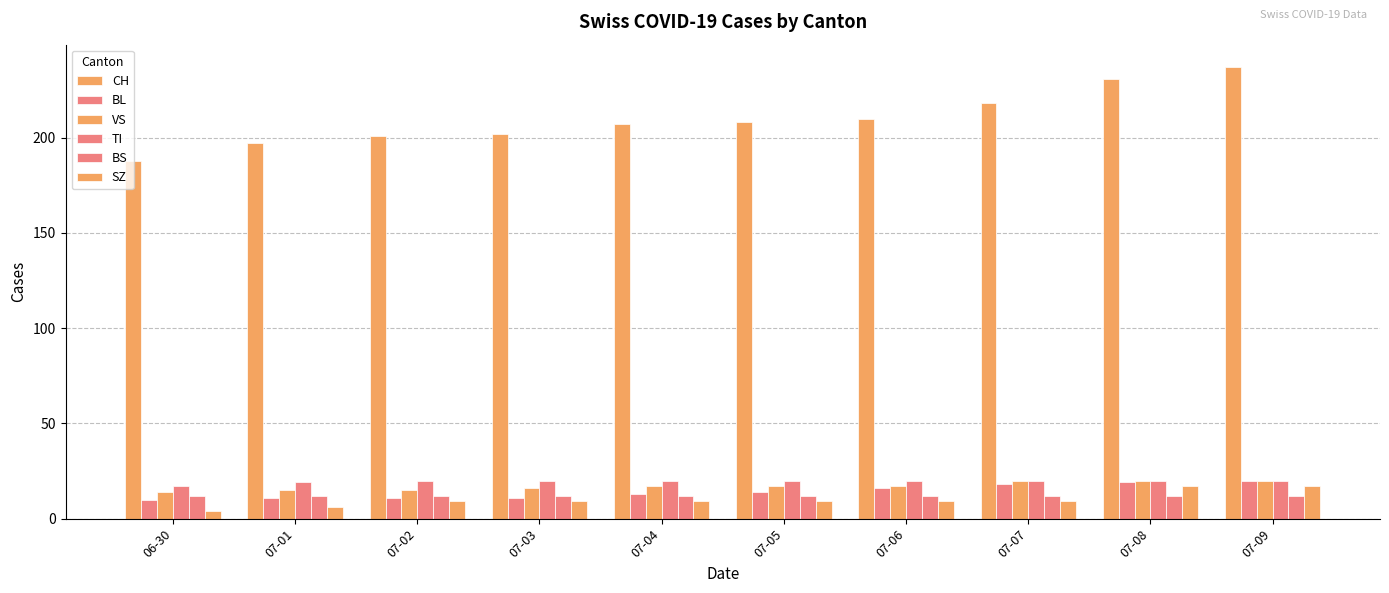

How many data points does each series have?

10